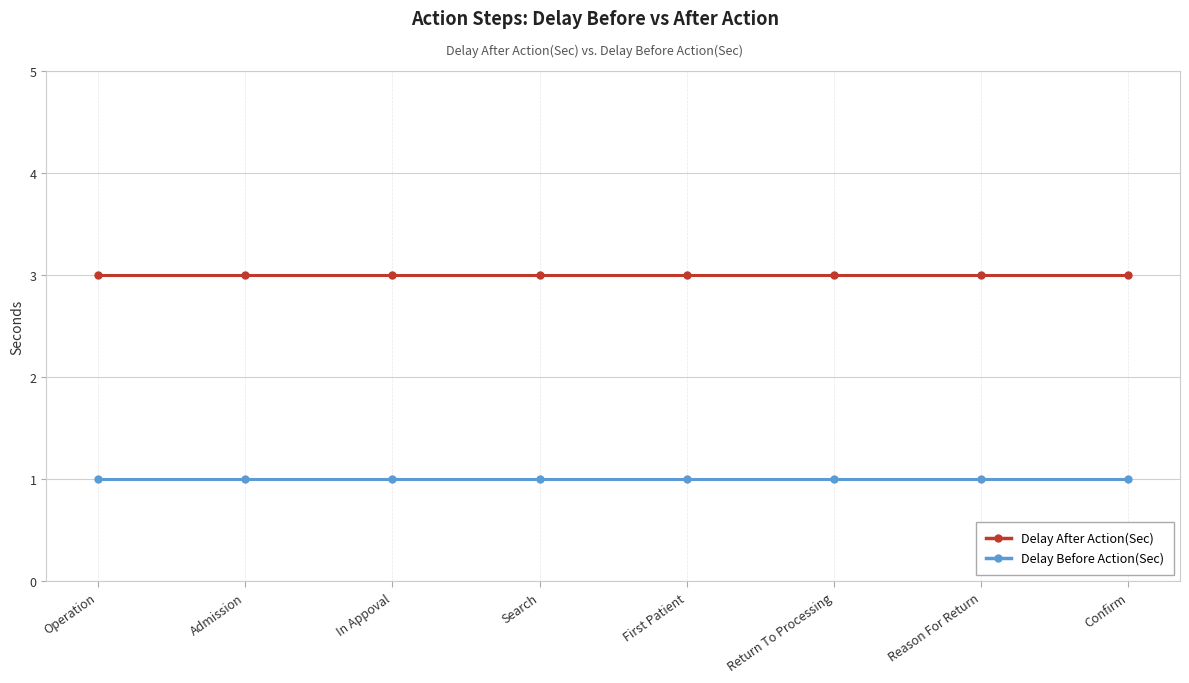

Reading left to right, list all the values displayed in this chart.

Delay After Action(Sec): 3	3	3	3	3	3	3	3
Delay Before Action(Sec): 1	1	1	1	1	1	1	1